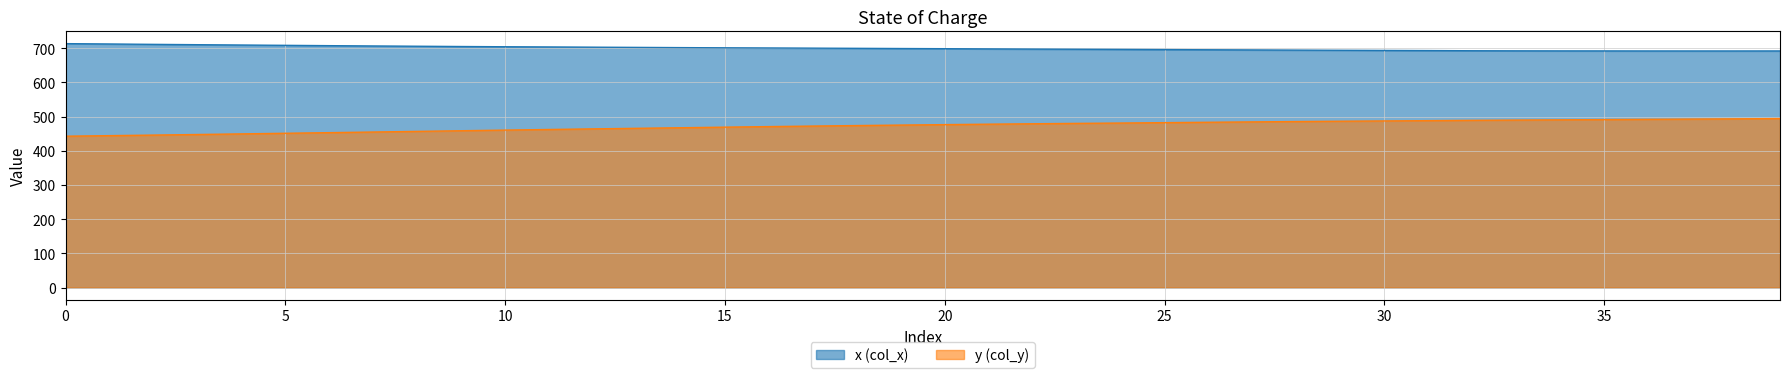

What is the sum of all x values?

28003.7